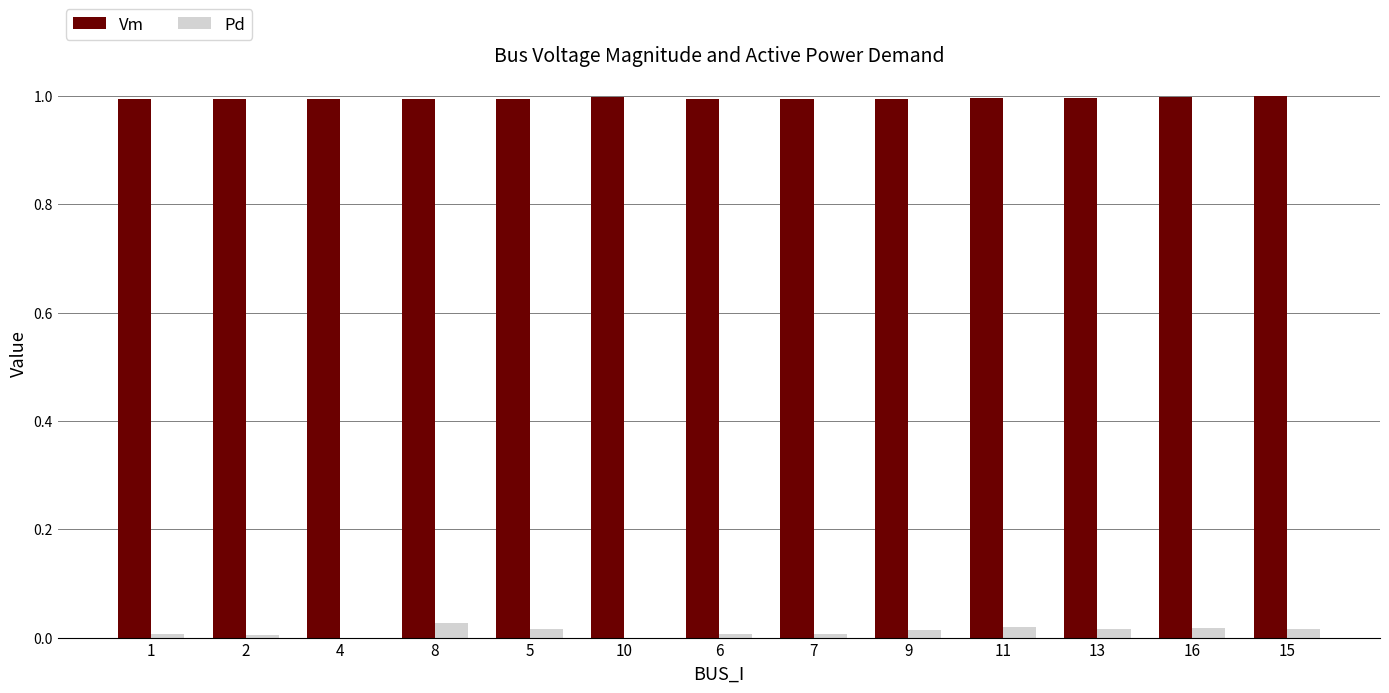

True or false: Vm has a value of 1.0 at 16.

True